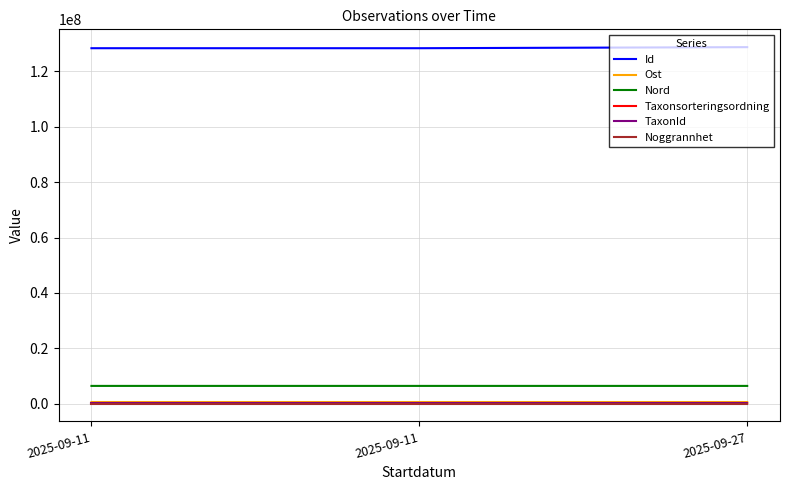

How many lines are shown in the chart?

6